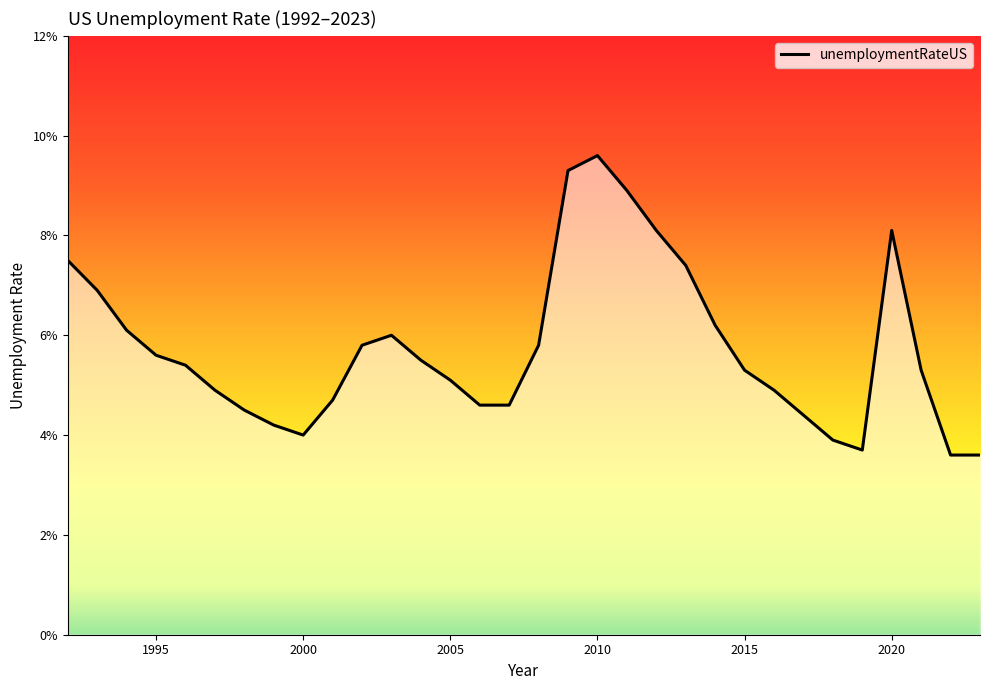

Where is the first local minimum?

2000